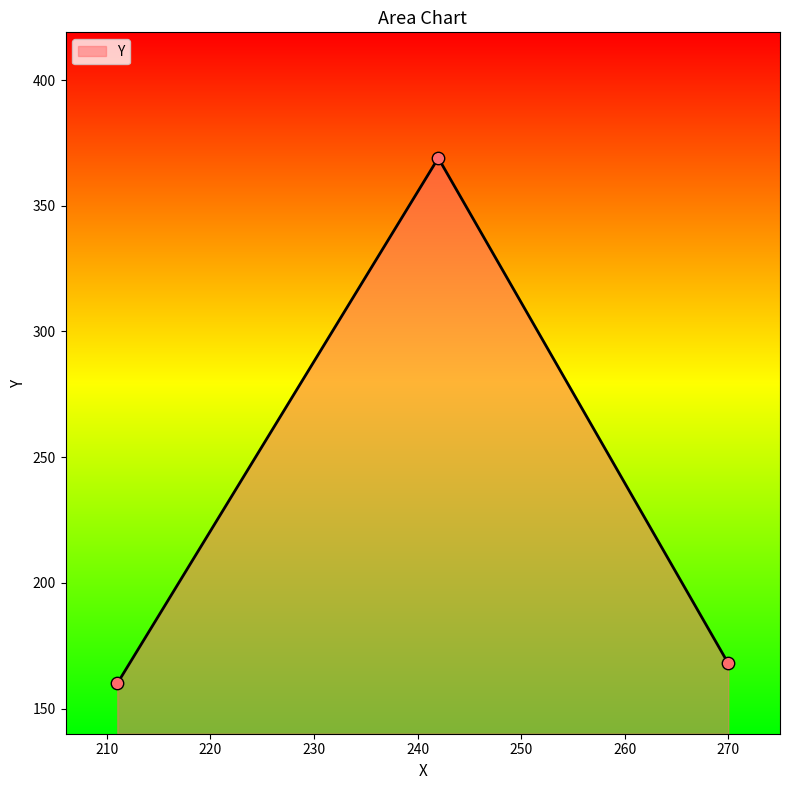

What is the average value?

232